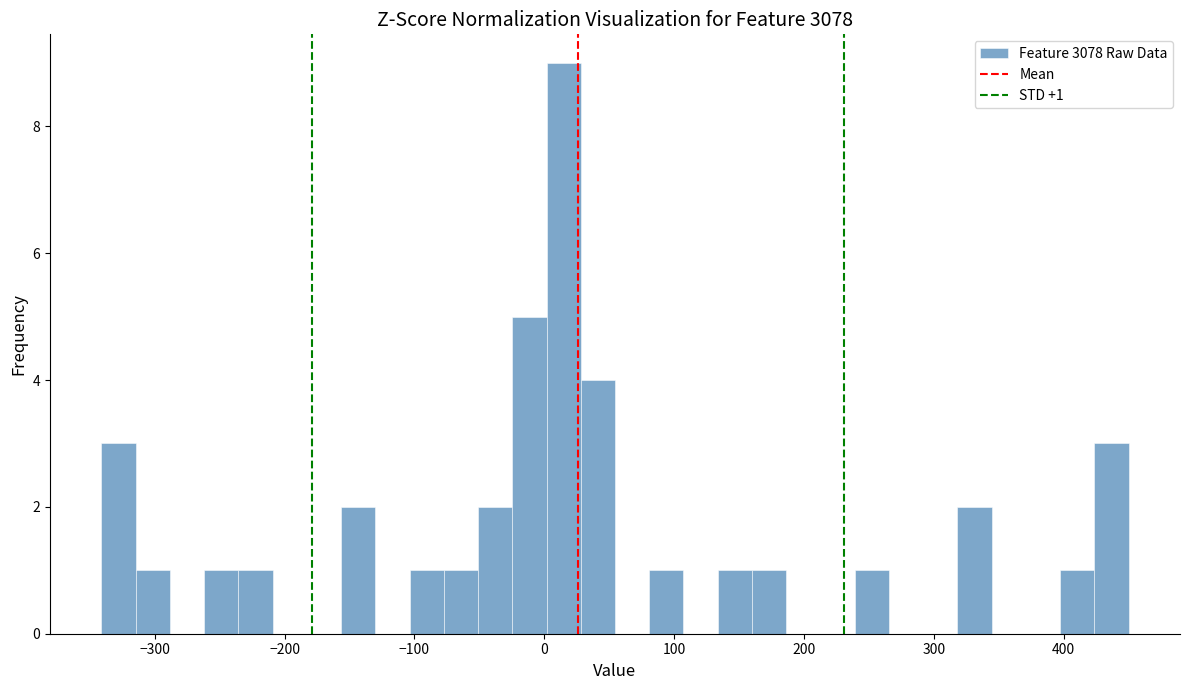

Around what value on the x-axis is the tallest bar? Give the approximate position of its centre, as read against the axis.

10